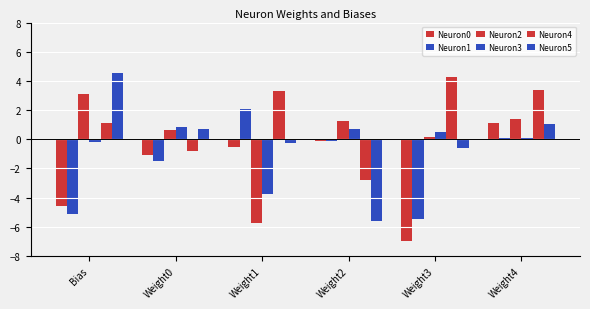

Where does the Neuron5 series first go above 0?

Bias